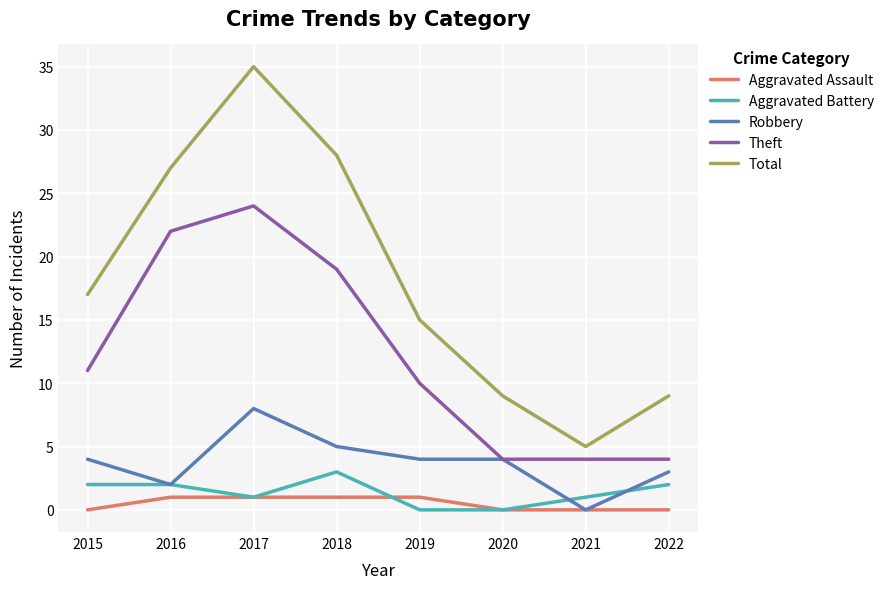

True or false: Theft and Aggravated Assault cross at least once.

False